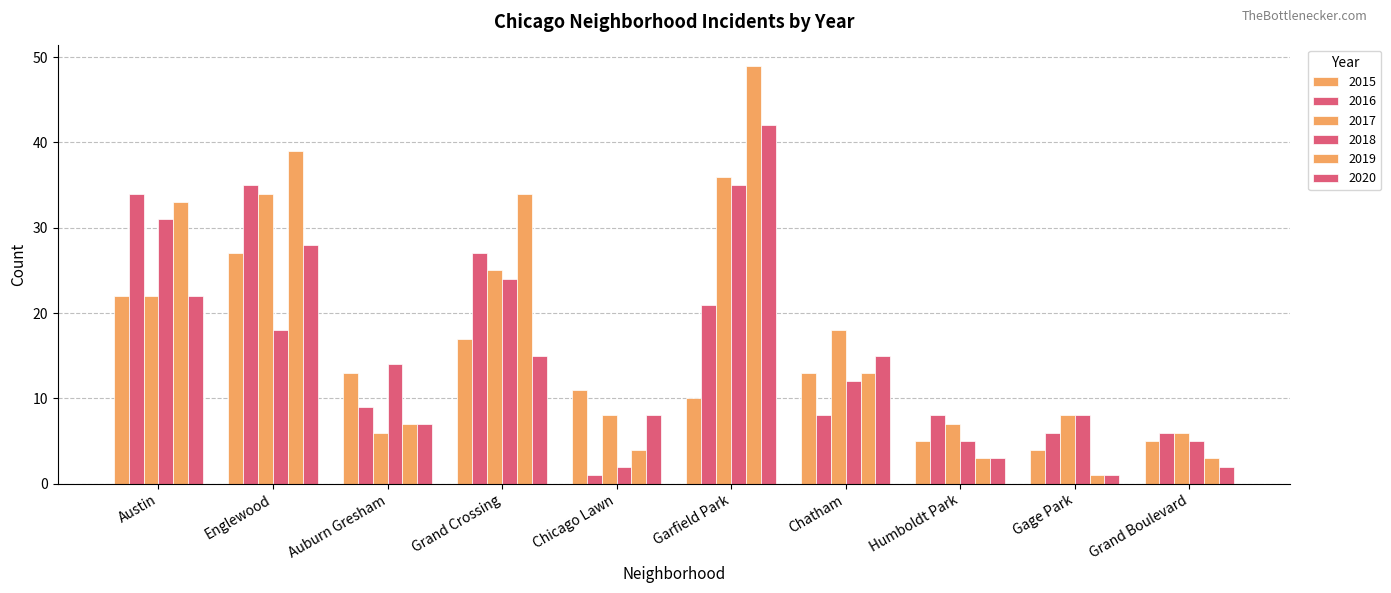

Is it true that 2015 equals 19 at Chicago Lawn?

False